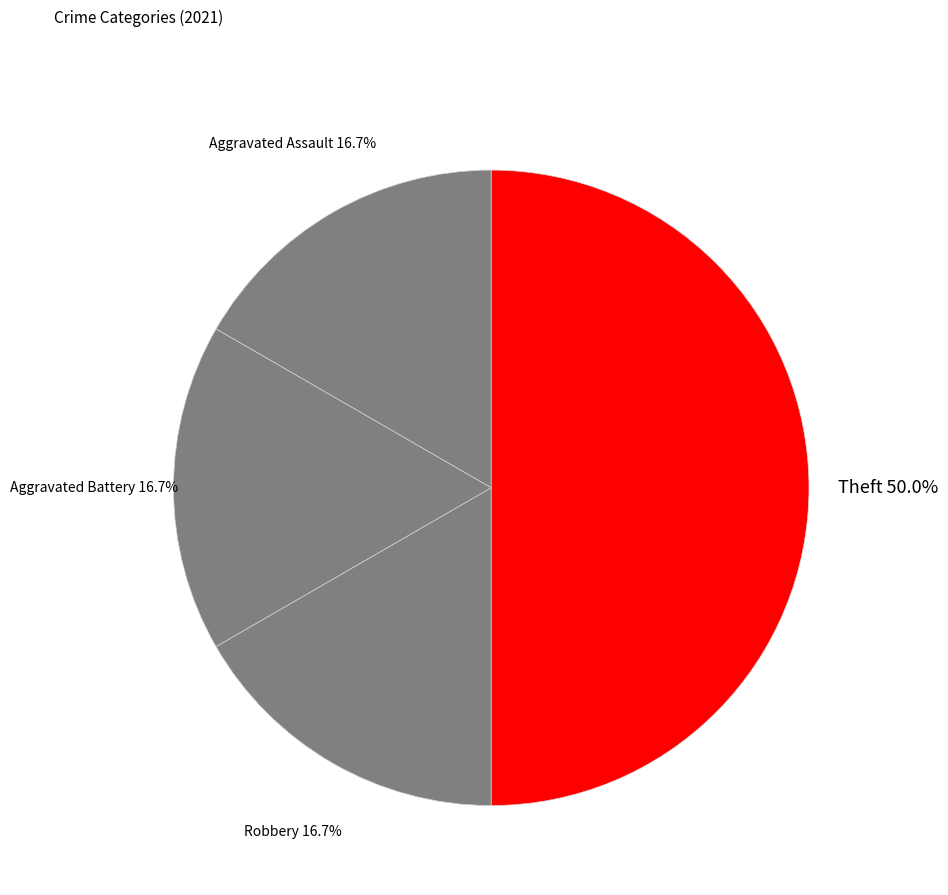

Is Aggravated Assault the majority of the pie?

No